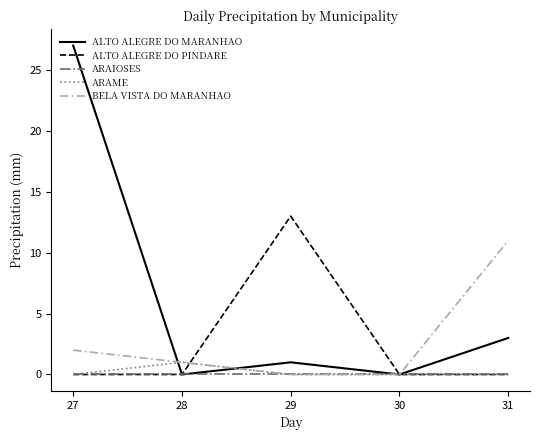

Reading left to right, what are all the values shown in this chart?

ALTO ALEGRE DO MARANHAO: 27	0	1	0	3
ALTO ALEGRE DO PINDARE: 0	0	13	0	0
ARAIOSES: 0	0	0	0	0
ARAME: 0	1	0	0	0
BELA VISTA DO MARANHAO: 2	1	0	0	11